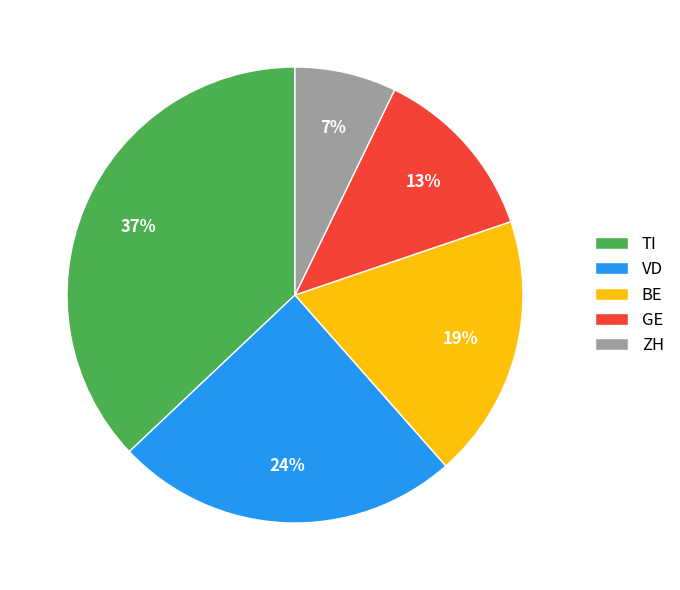

Is VD the majority of the pie?

No